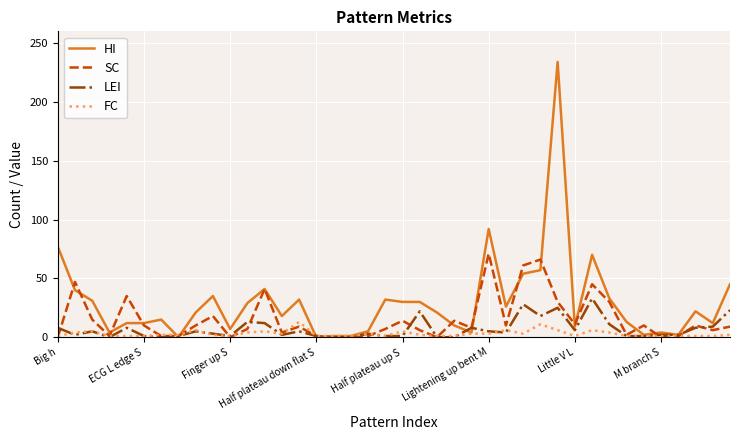

Which series has the widest spread of values?

HI